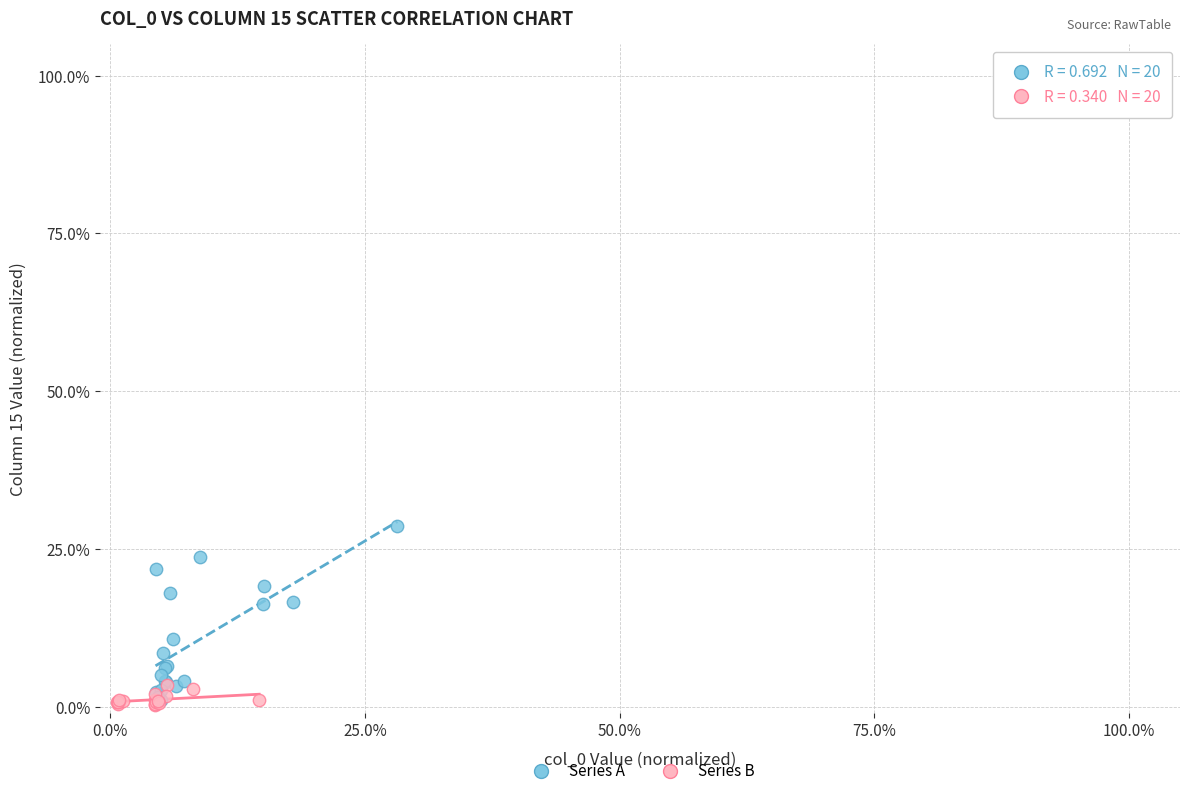

What are all the series names shown in the legend?

Series A, Series B